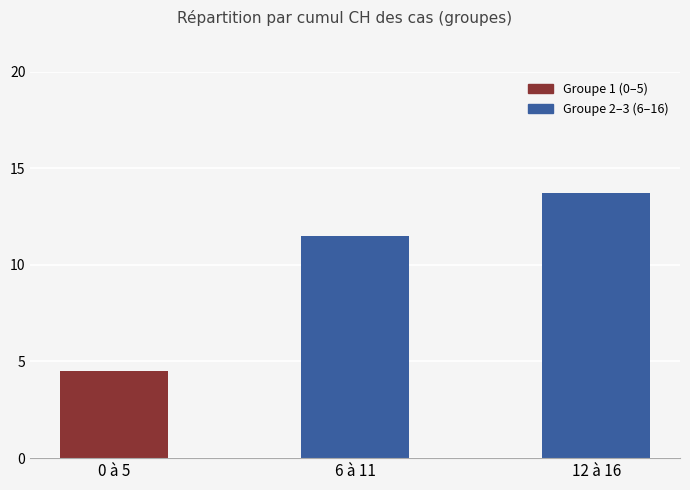

What is the change in value from 6 à 11 to 12 à 16?

+2.2